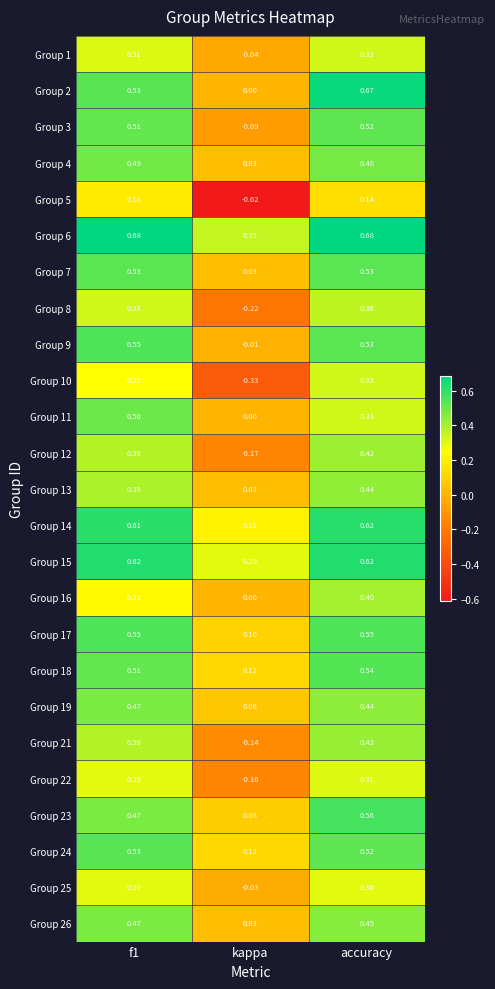

Which category has the lowest value in the Group 11 series?

kappa